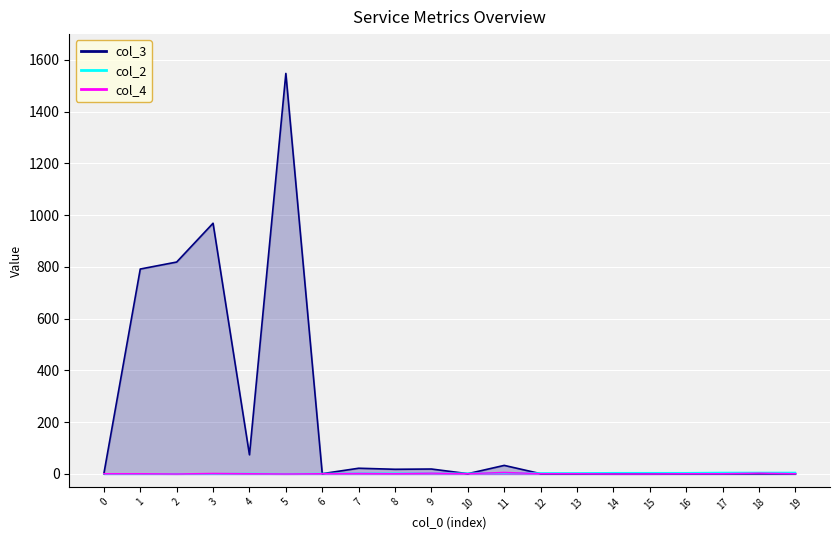

Reading right to left, transcribe all the data shown in this chart.

col_3: 1	1	1	1	1	1	1	1	33	1	19	18	22	1	1548	74	969	819	792	1
col_2: 6	6	6	5	5	5	4	4	4	3	3	3	3	2	1	2	1	1	1	1
col_4: 1	3	1	1	0	0	1	1	6	1	3	1	2	1	0	1	2	0	1	1